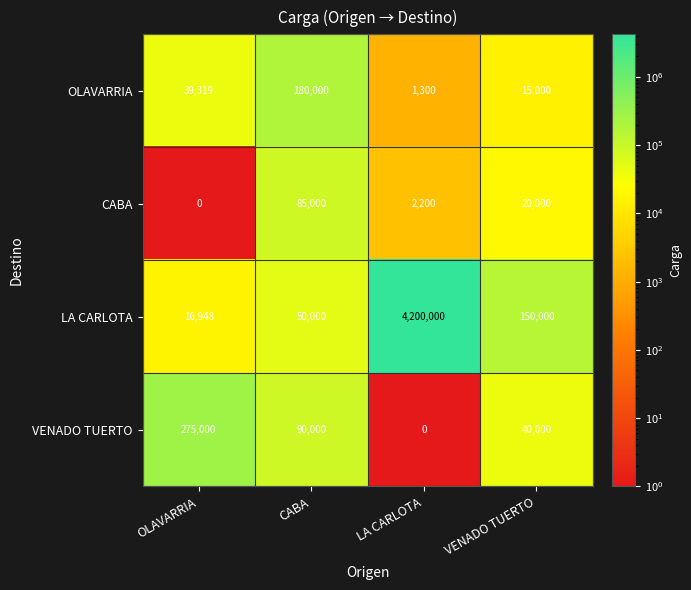

Which category has the lowest value in the OLAVARRIA series?

LA CARLOTA